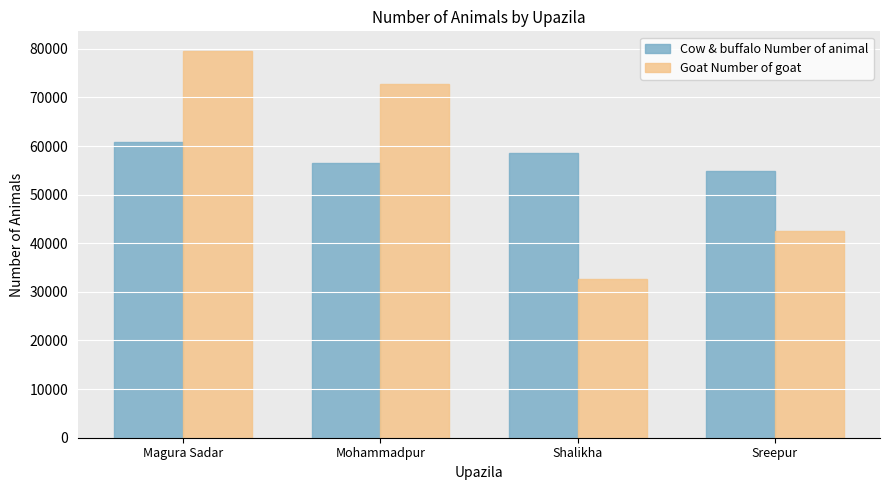

What is the difference between the highest and lowest values at Mohammadpur?

16272